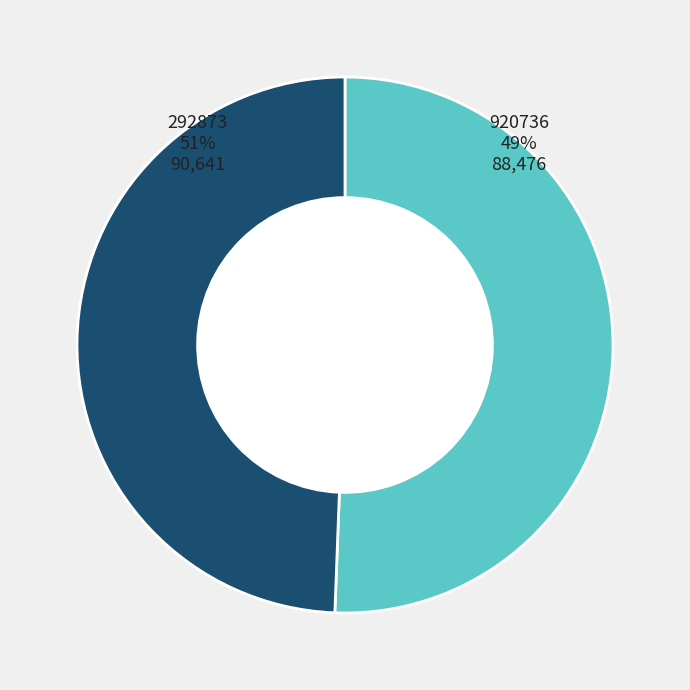

How much of the chart is everything except 292873?

49.4%